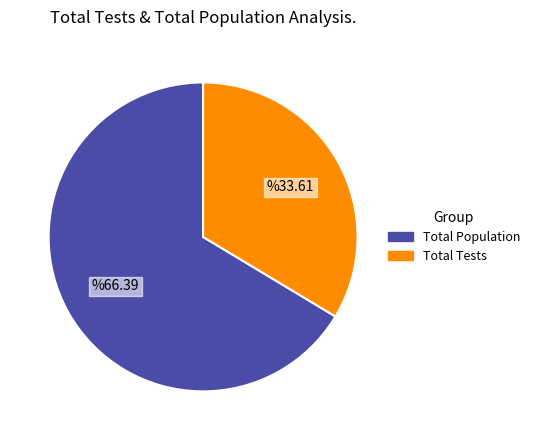

Does any single category account for the majority?

Yes